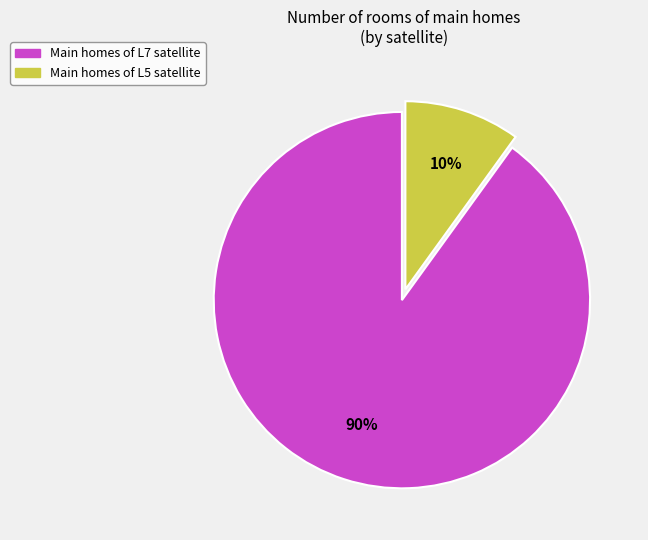

Combined, do Main homes of L7 satellite and Main homes of L5 satellite account for over 50%?

Yes